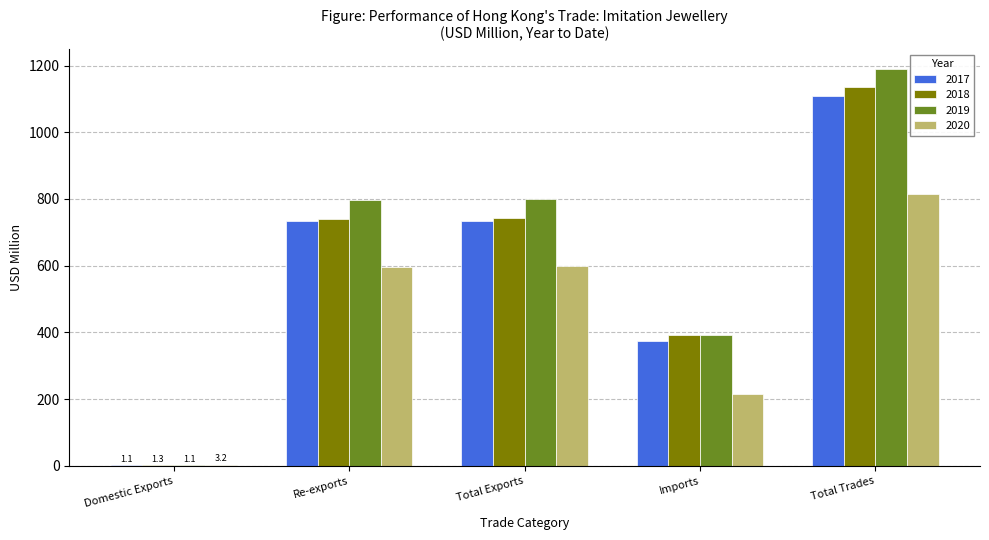

Is the value of 2017 at Re-exports greater than the value of 2020 at Imports?

Yes